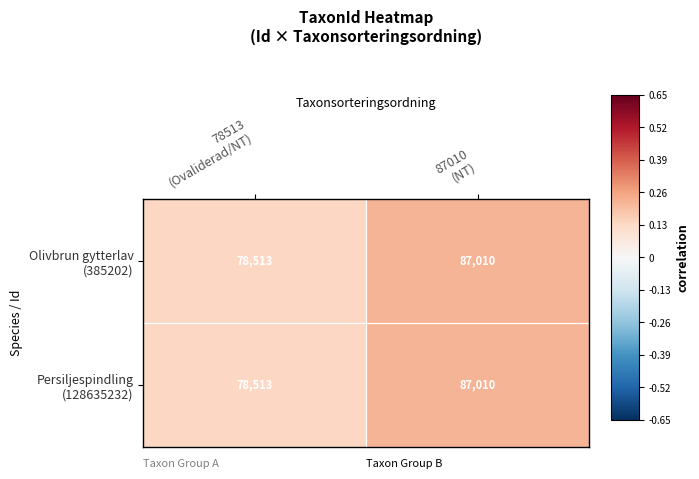

What is the minimum value shown in the chart?

78513